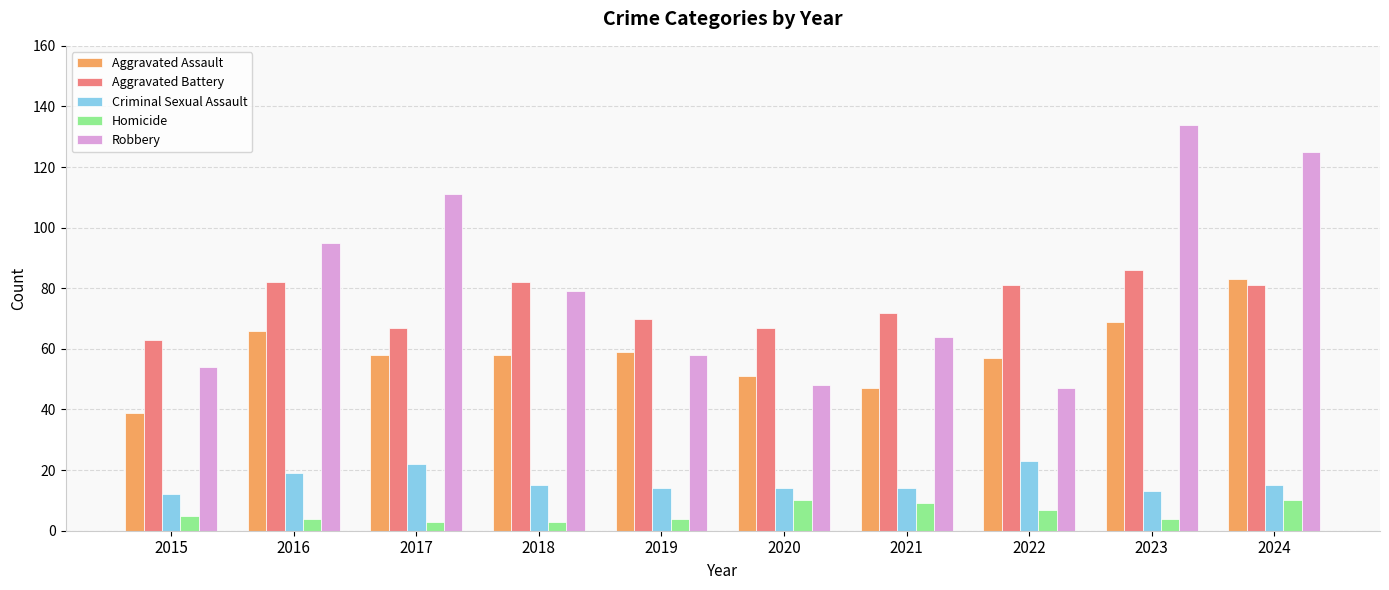

What is the approximate value of Robbery at 2018?

79